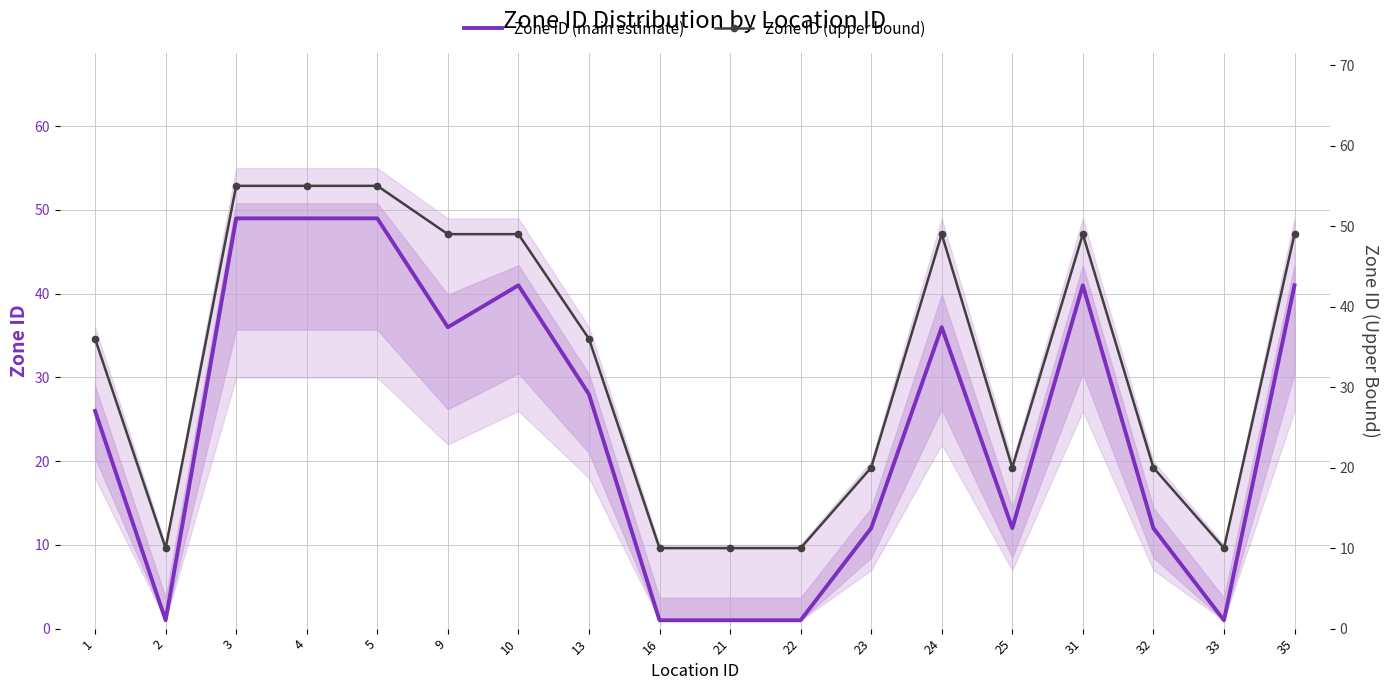

Does the chart have visible grid lines?

Yes